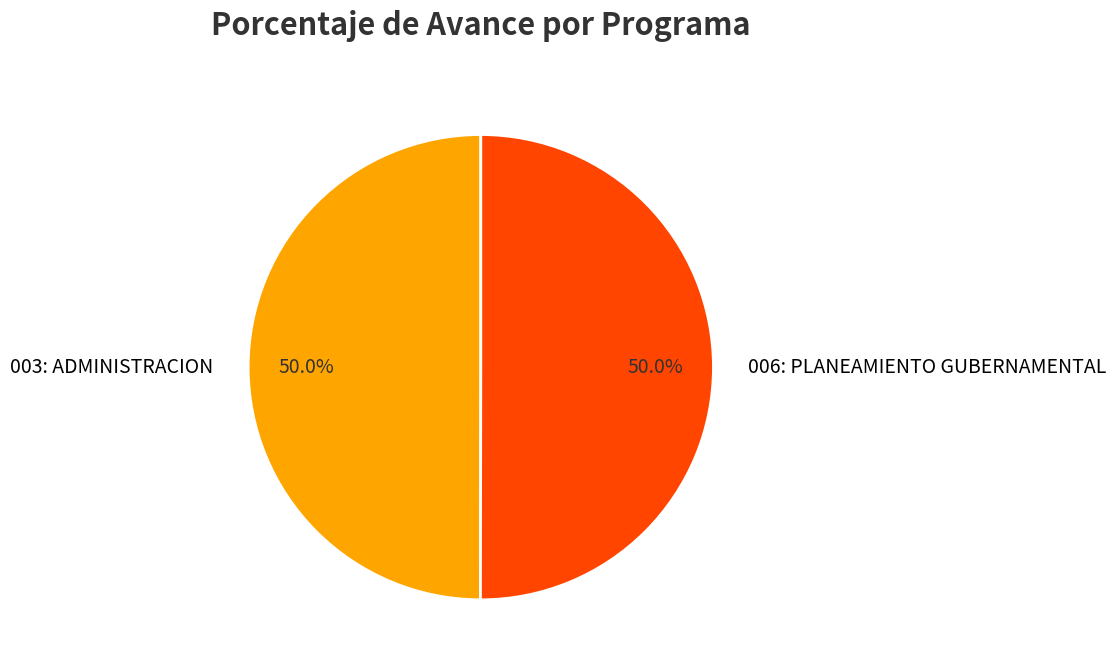

What percentage is the 003: ADMINISTRACION slice, to the nearest percent?

50%